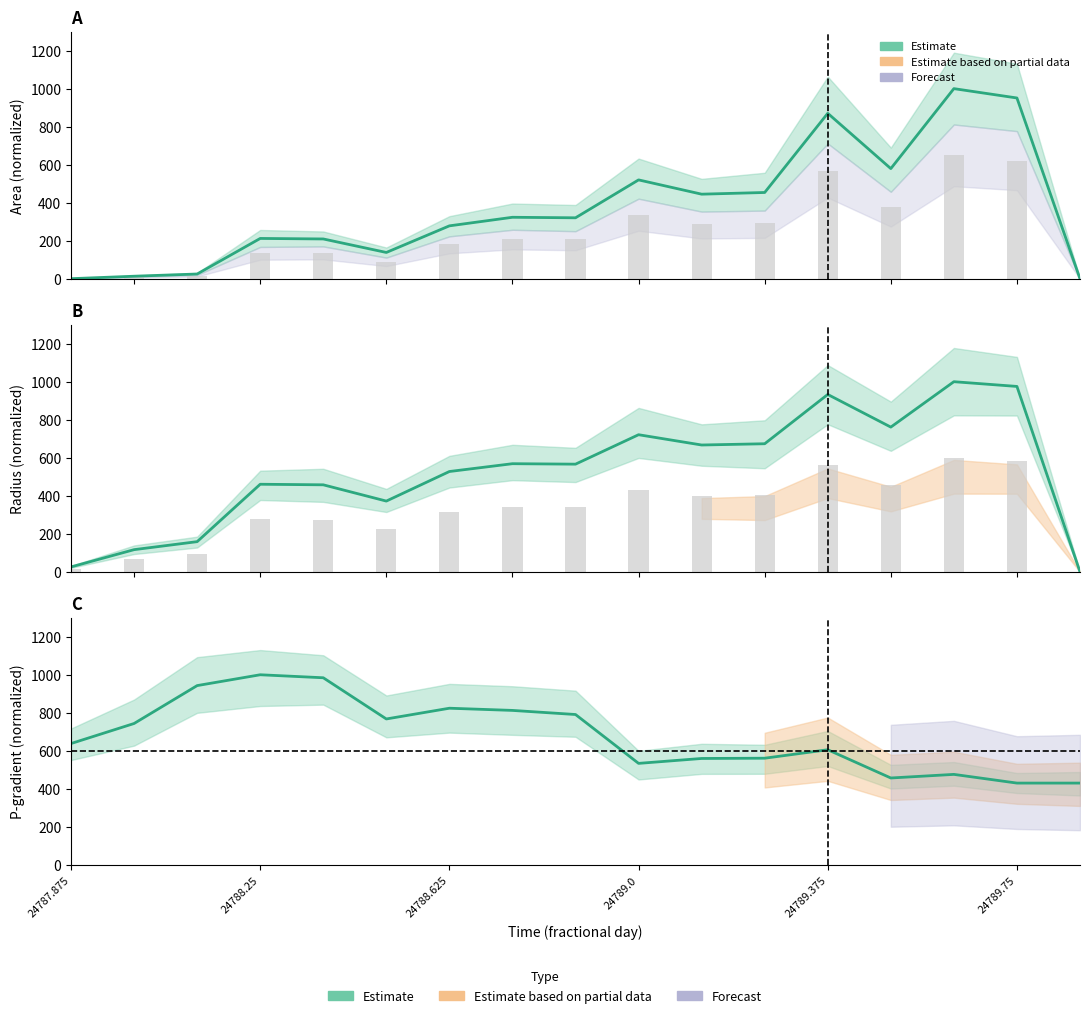

At which label does p_grad reach its minimum?

24789.75